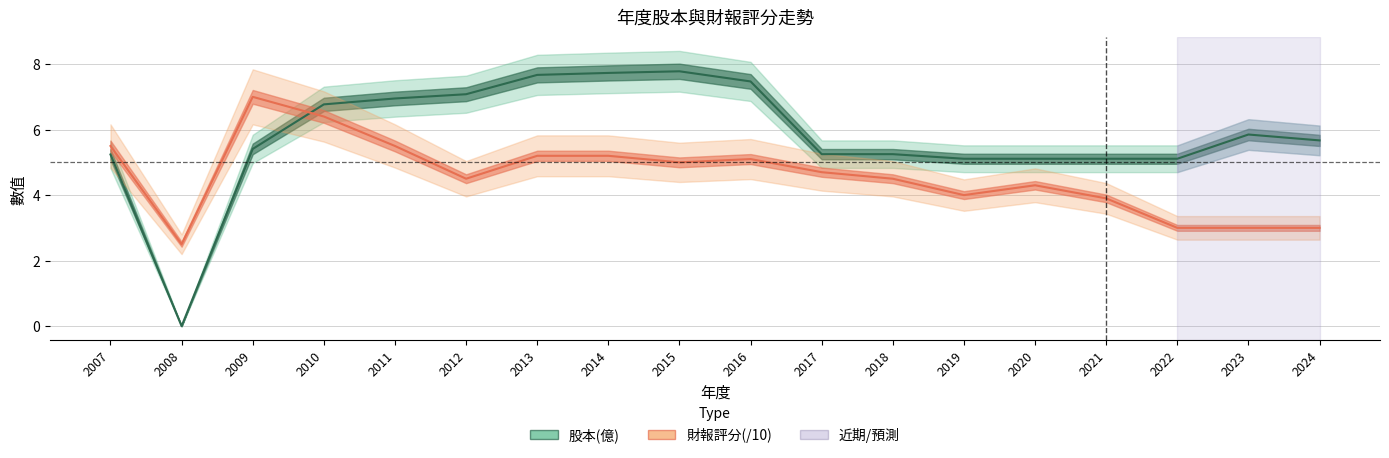

The 財報評分(/10) series shows 5.2 at 2013. True or false?

True